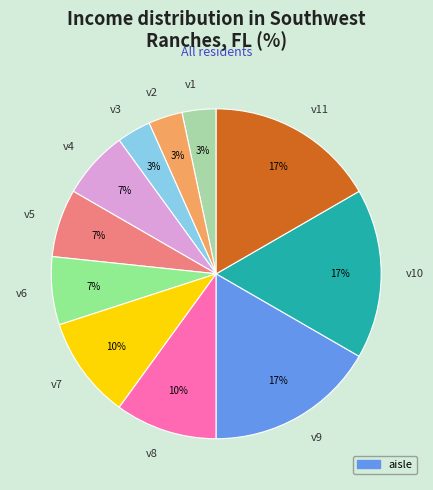

Approximately how many times larger is the value at v4 compared to v8?

0.7